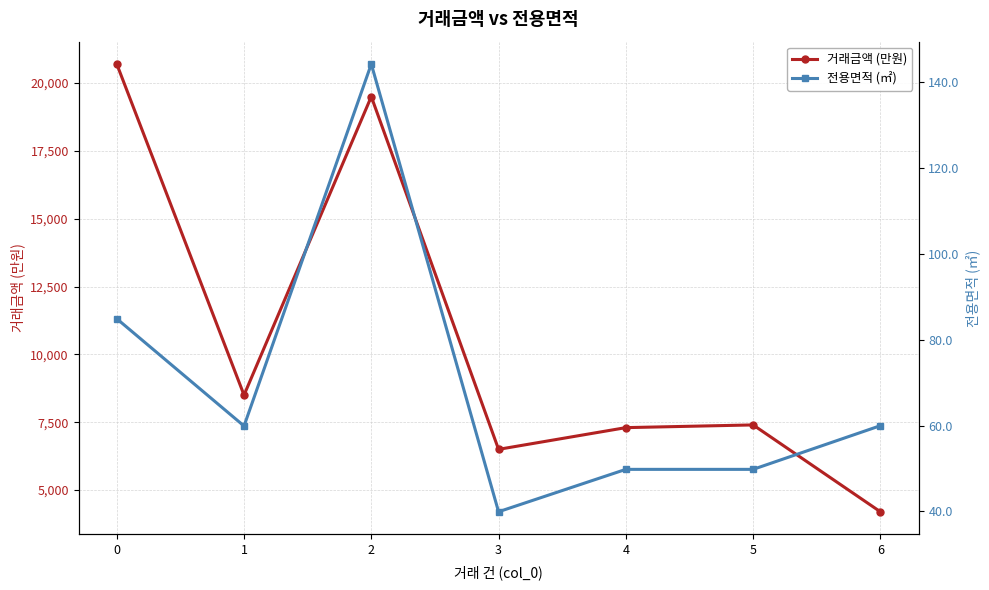

True or false: 거래금액 (만원) and 전용면적 (㎡) intersect in this chart.

False